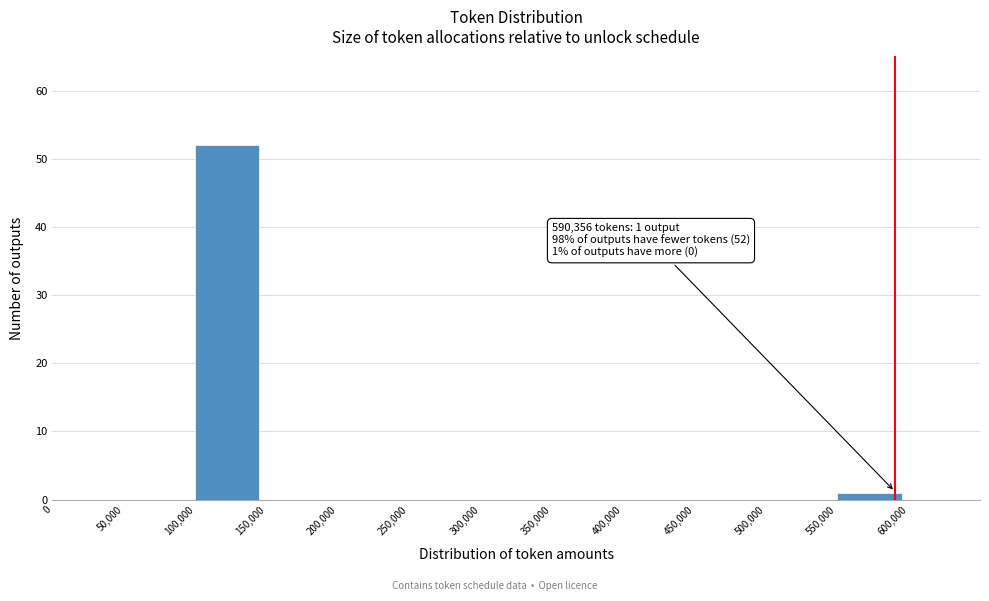

Over which range of the x-axis is the bar tallest?

100000 to 150000